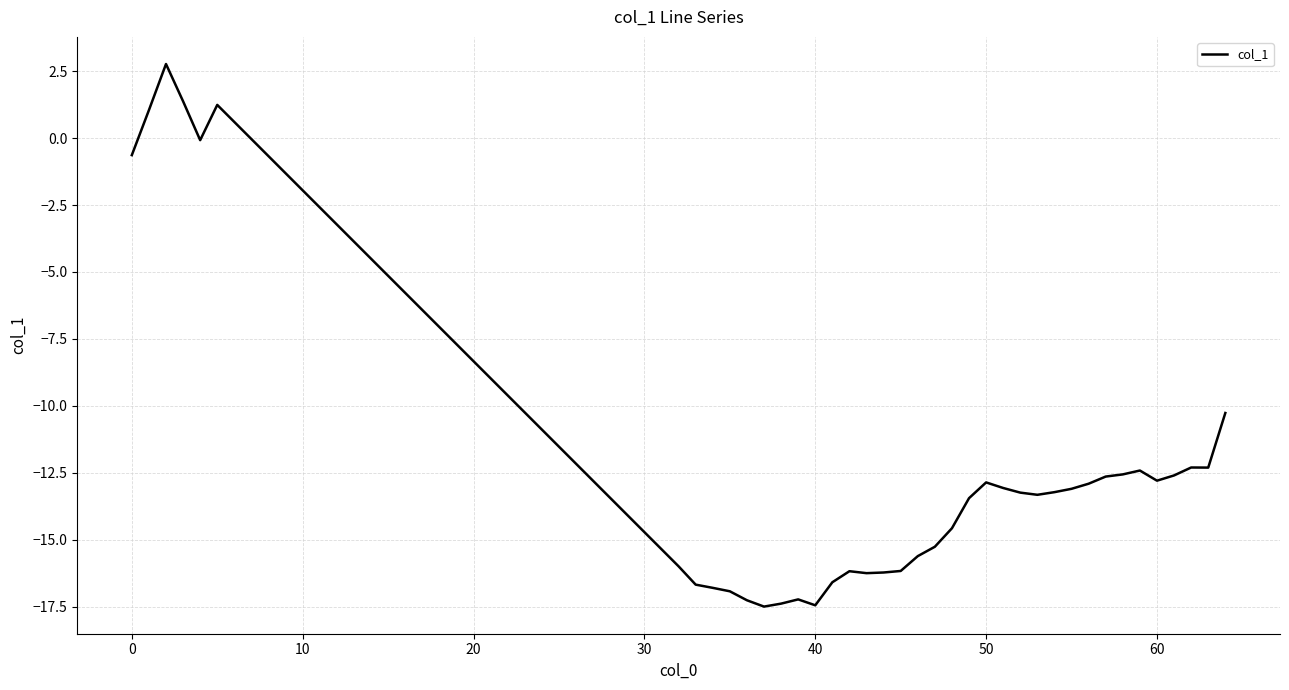

What is the difference between the maximum and minimum values?

20.3